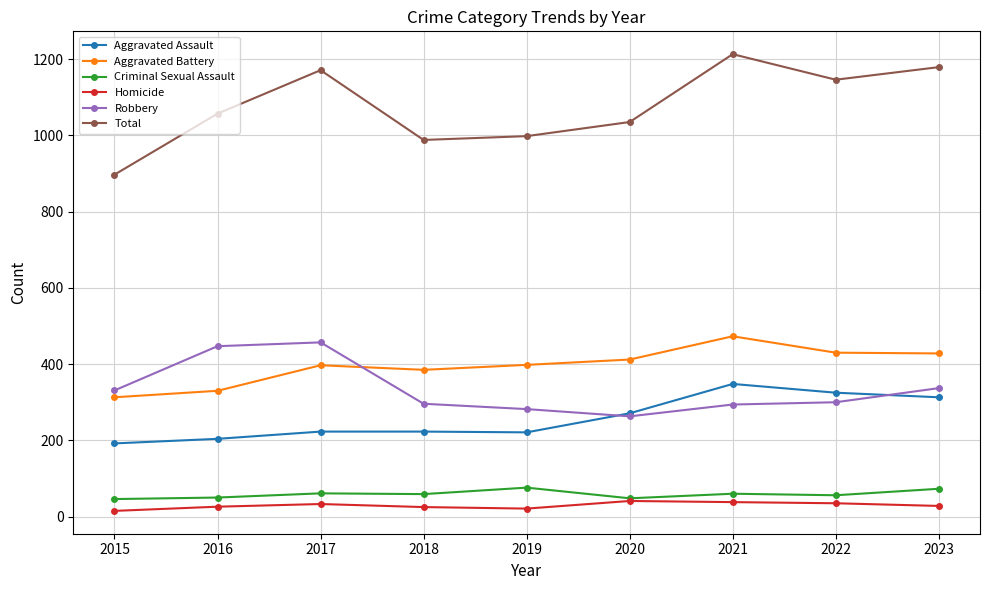

At which label does Total reach its minimum?

2015